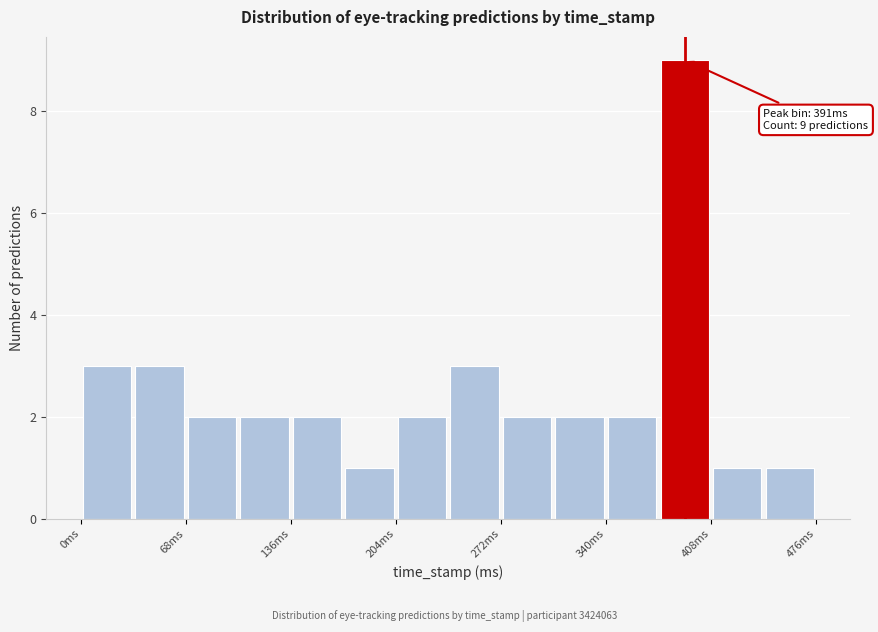

Read against the x-axis, roughly where is the centre of the tallest bar?

390